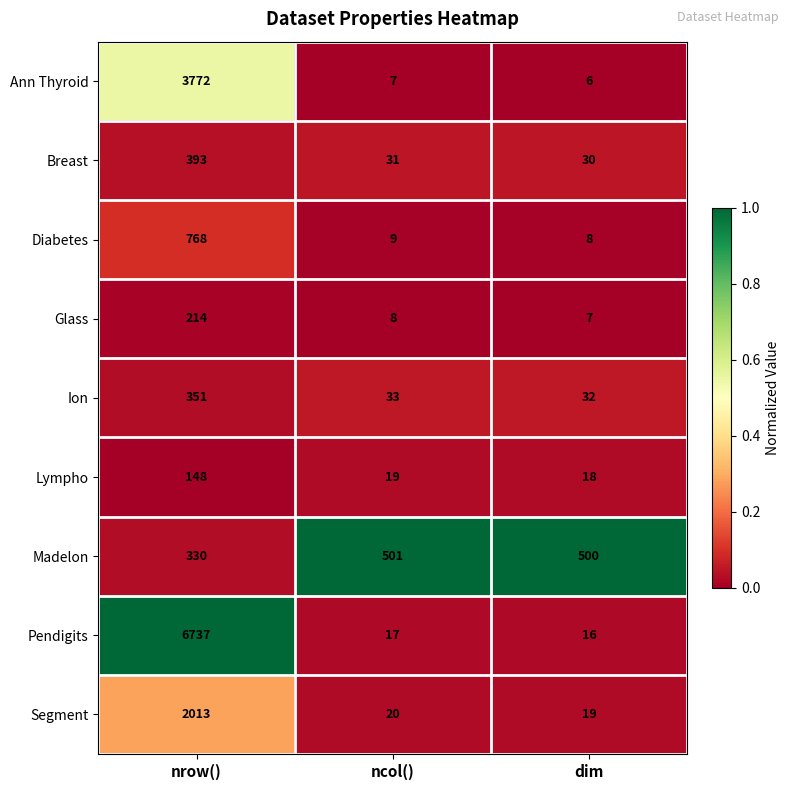

Which series has the largest total across all categories?

Pendigits